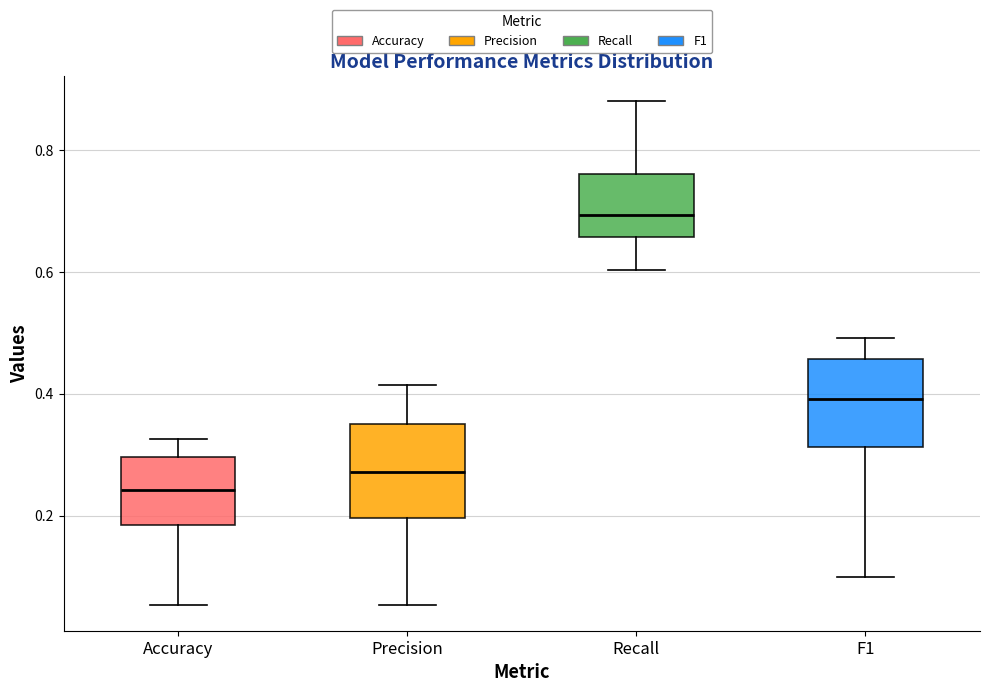

Reading left to right, read every box against the y-axis: the position of its median line, the range the box covers, and the ends of its whiskers. The values are not printed on the chart, so give them approximately, as read against the axis.

Accuracy: median 0.24, box 0.18 to 0.30, whiskers 0.06 to 0.32
Precision: median 0.28, box 0.20 to 0.36, whiskers 0.06 to 0.42
Recall: median 0.70, box 0.66 to 0.76, whiskers 0.60 to 0.88
F1: median 0.40, box 0.32 to 0.46, whiskers 0.10 to 0.50